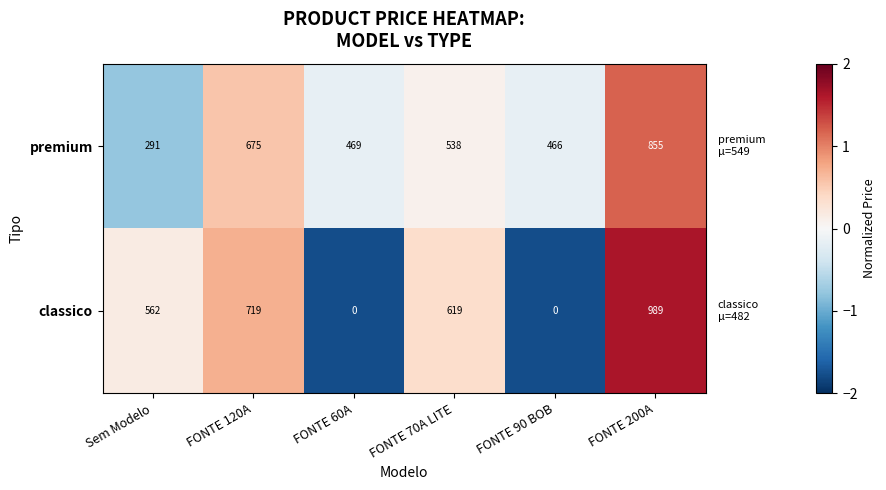

How many data points does each series have?

6